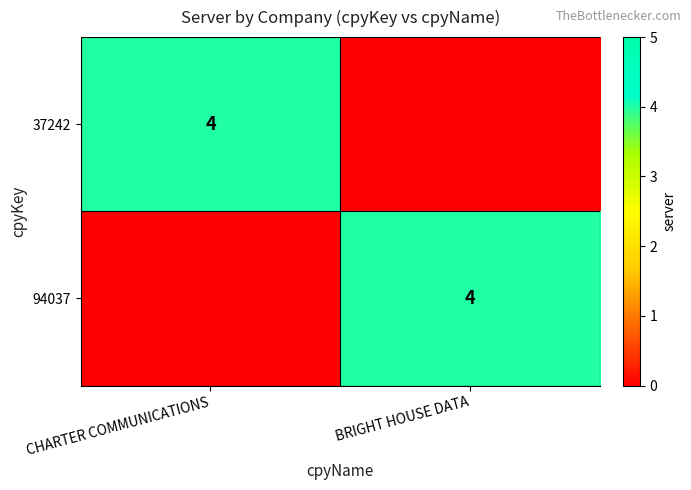

Between BRIGHT HOUSE DATA and CHARTER COMMUNICATIONS, which is larger?

CHARTER COMMUNICATIONS